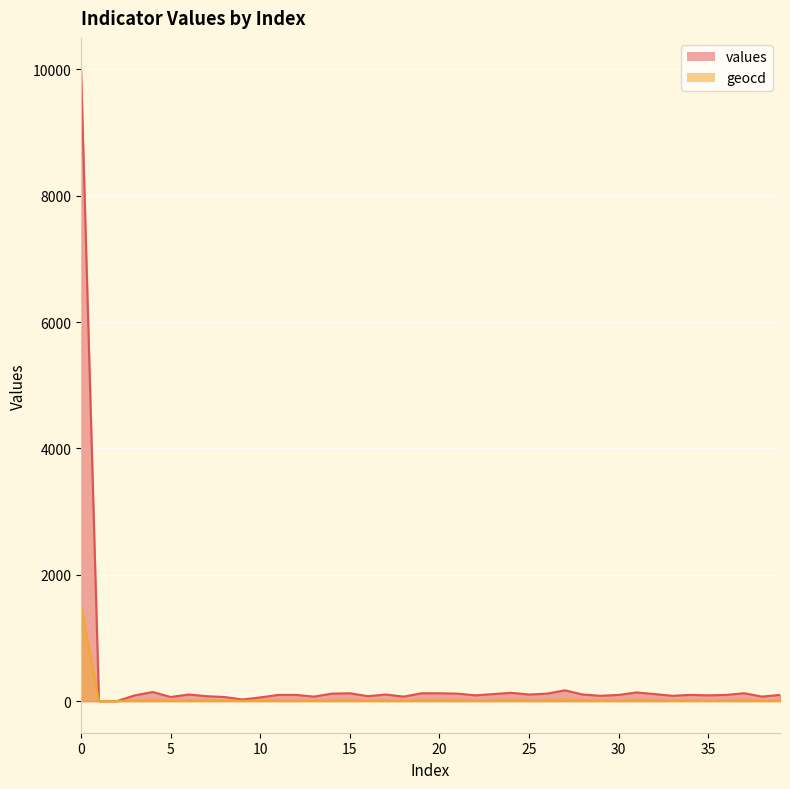

Which series has the largest total across all categories?

values